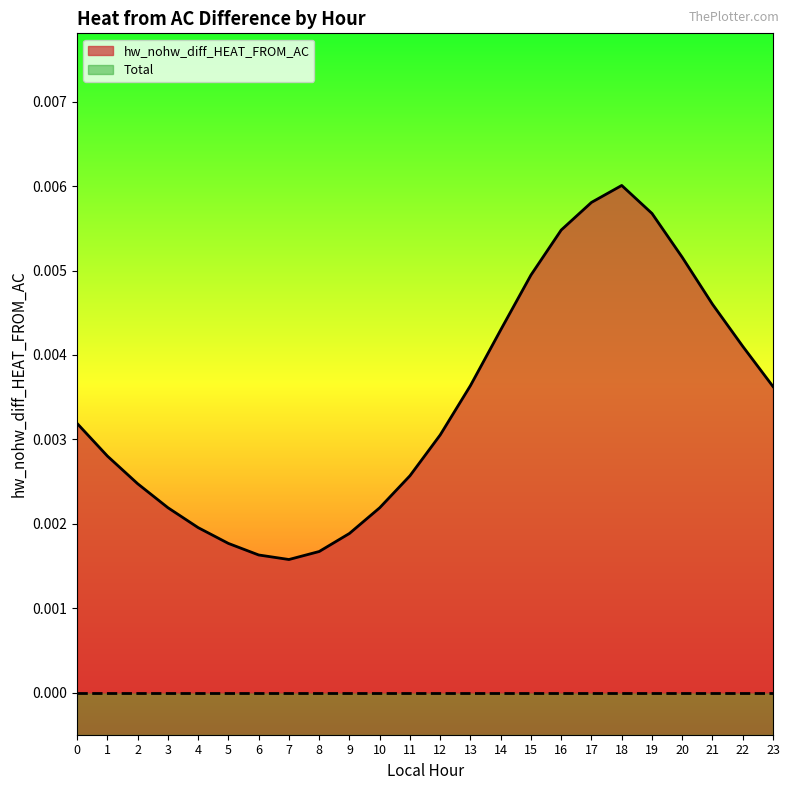

Rank the categories by value from highest to lowest.

18, 17, 19, 16, 20, 15, 21, 14, 22, 13, 23, 0, 12, 1, 11, 2, 3, 10, 4, 9, 5, 8, 6, 7